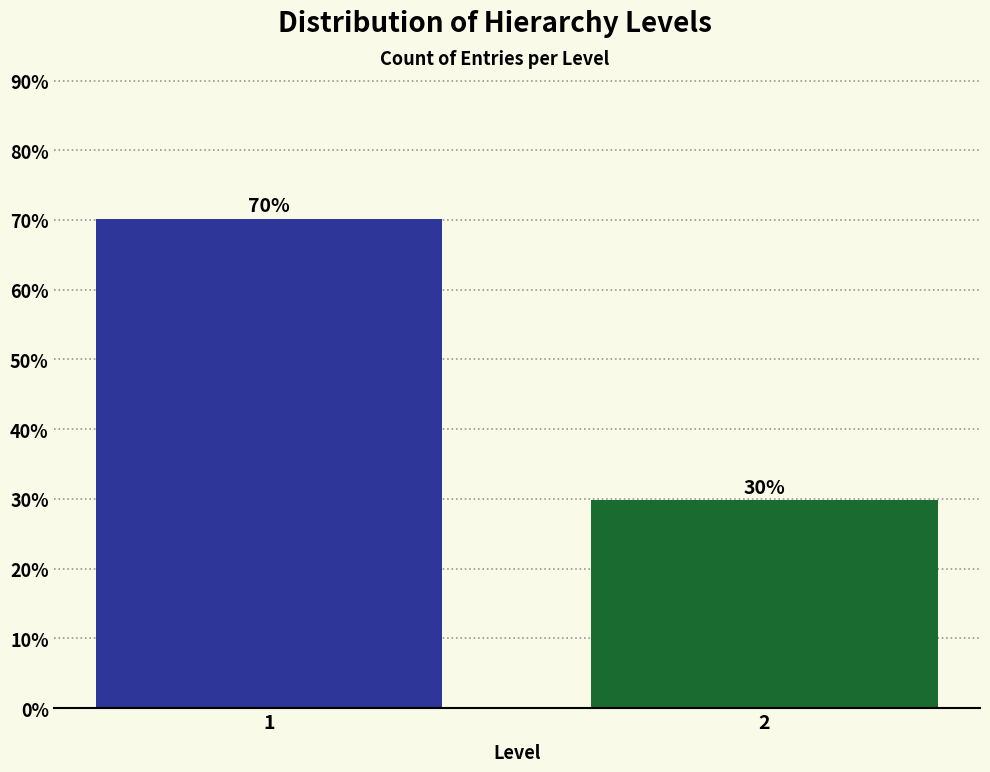

Rank the categories by value from lowest to highest.

2, 1